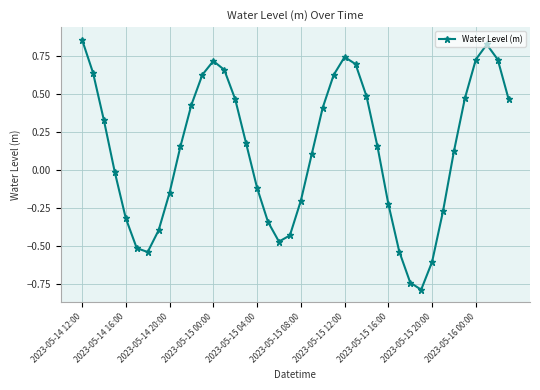

What is the minimum value shown in the chart?

-0.8